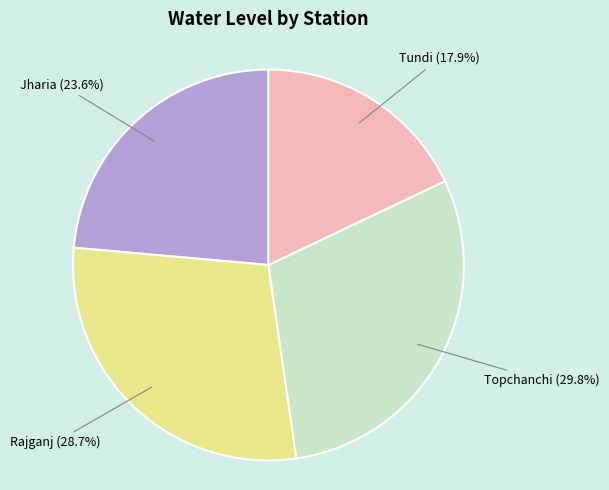

Is there a majority slice in this chart?

No